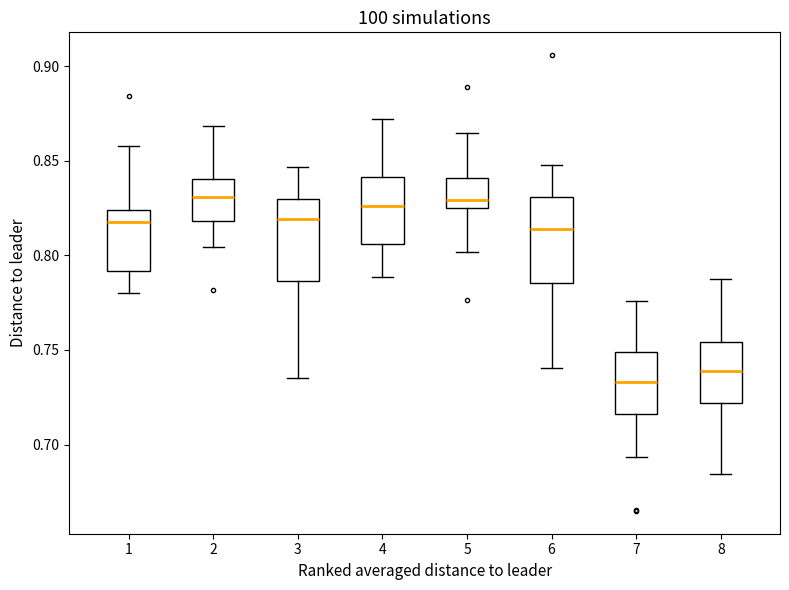

Which box has the lowest median line?

7